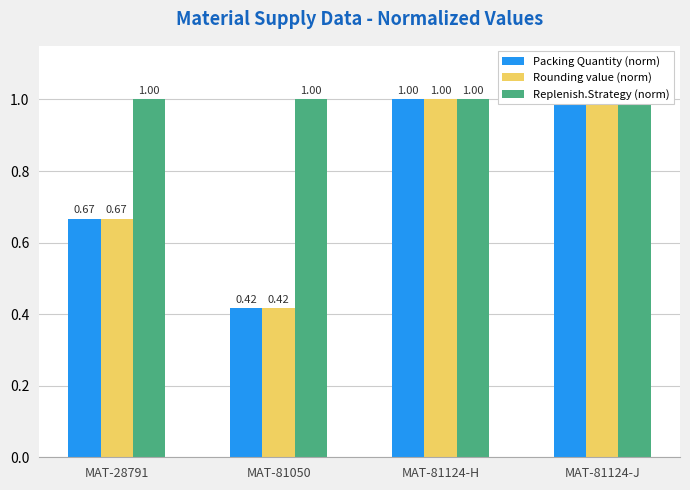

What is the label of the 4th bar from the right?

MAT-28791